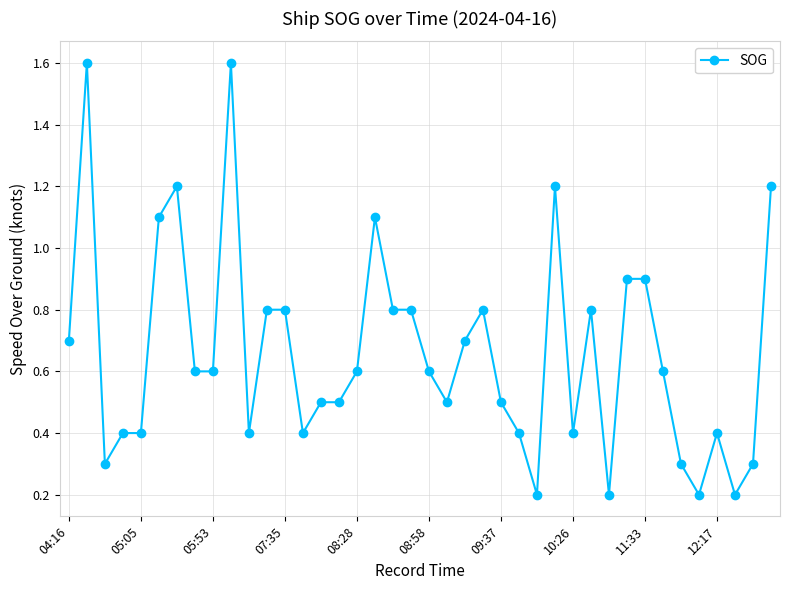

Is this an area chart (filled region under the line)?

No